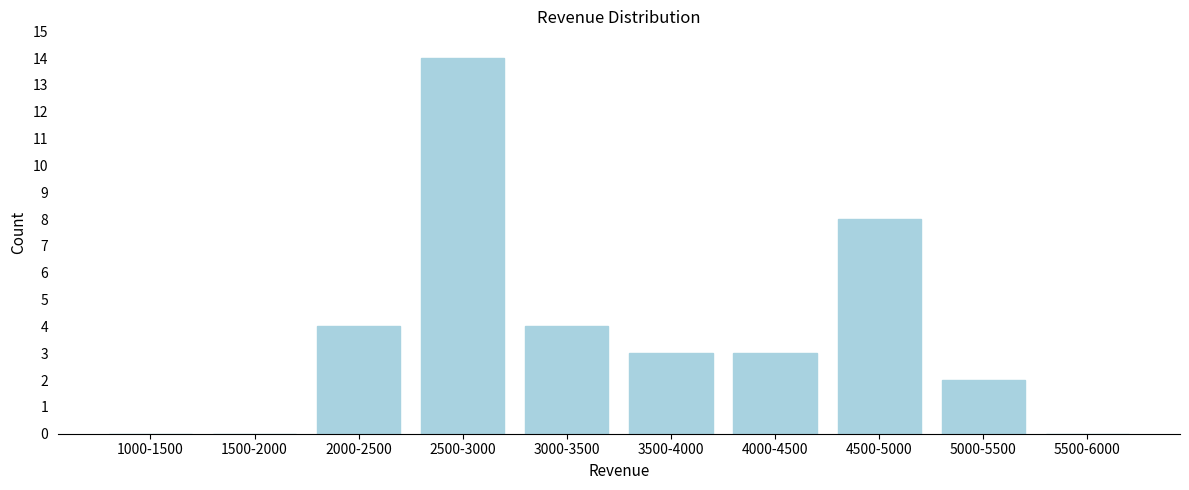

Reading right to left, what are all the values shown in this chart?

5500-6000=0	5000-5500=2	4500-5000=8	4000-4500=3	3500-4000=3	3000-3500=4	2500-3000=14	2000-2500=4	1500-2000=0	1000-1500=0